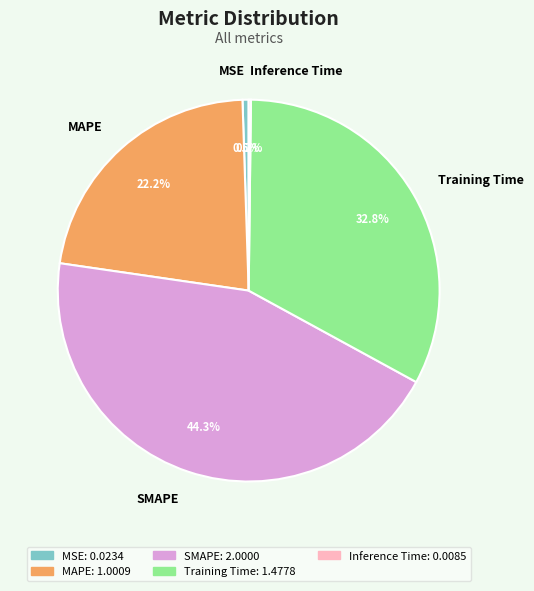

Between MSE and MAPE, which is larger?

MAPE